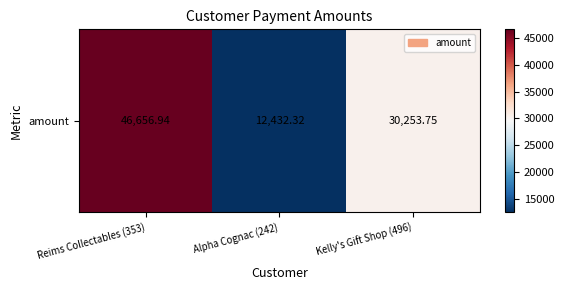

What is the change in value from Reims Collectables (353) to Kelly's Gift Shop (496)?

-16403.2